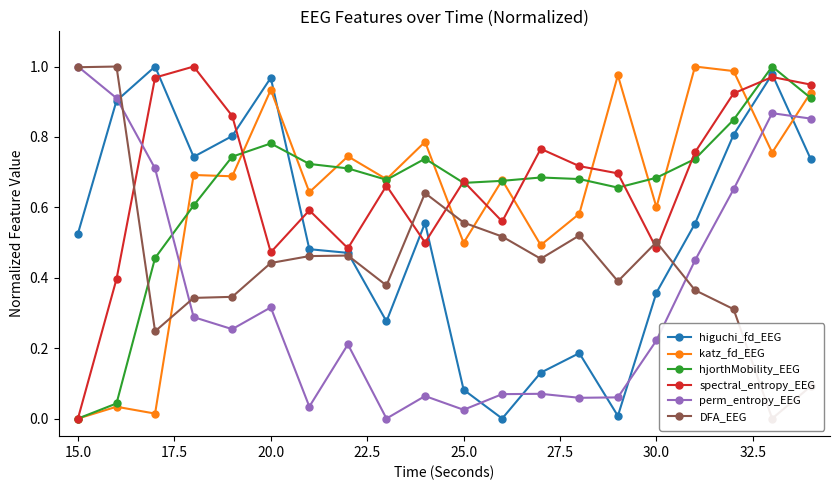

How many times do DFA_EEG and hjorthMobility_EEG cross each other?

1